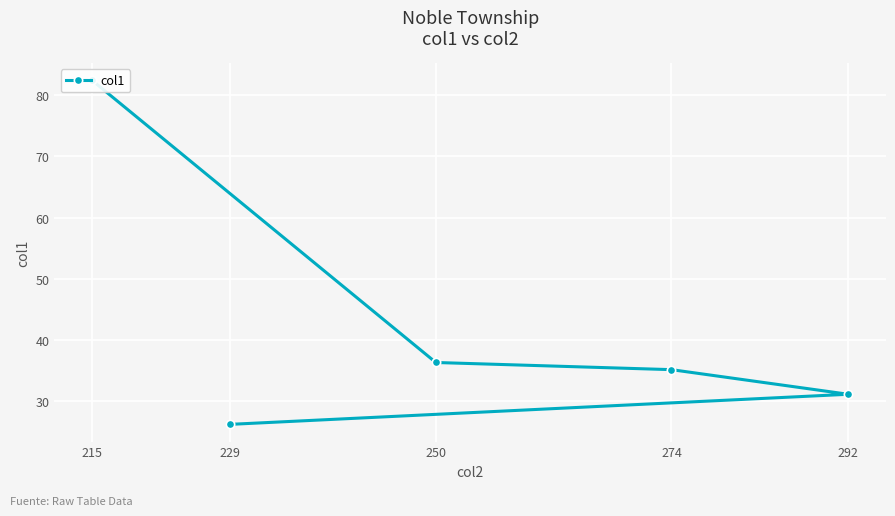

Which category has the lowest value across all series?

229